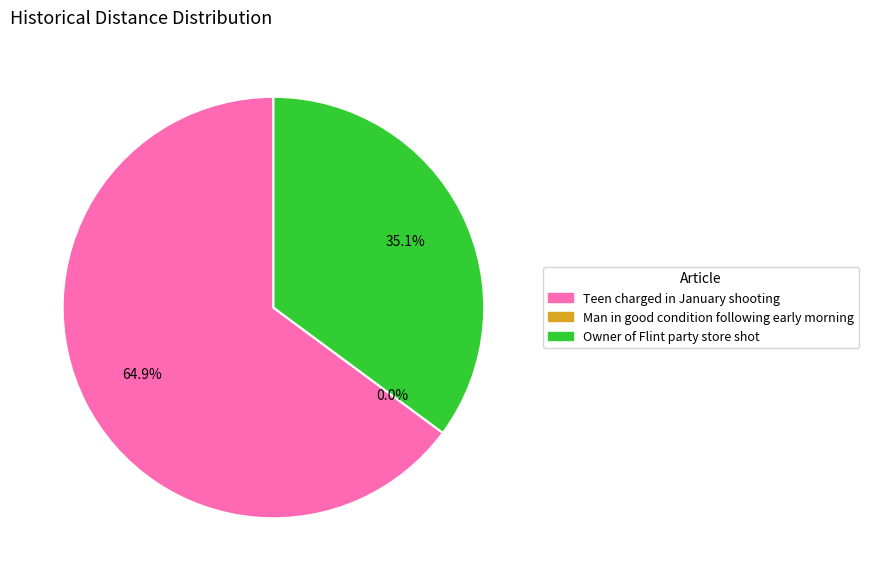

Which slice represents more than half of the pie?

Teen charged in January shooting